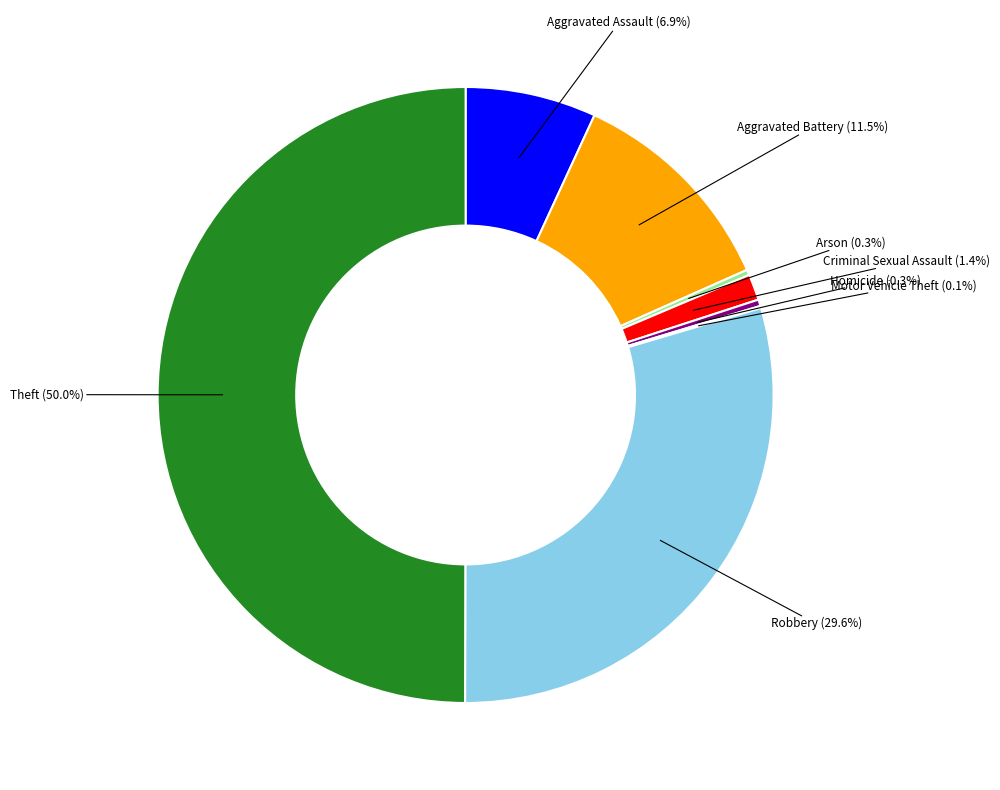

Which has a higher value, Criminal Sexual Assault or Robbery?

Robbery